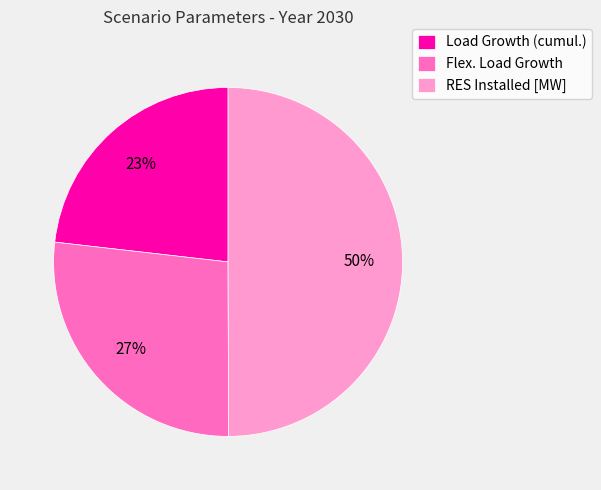

Does Flex. Load Growth account for over 50% of the chart?

No